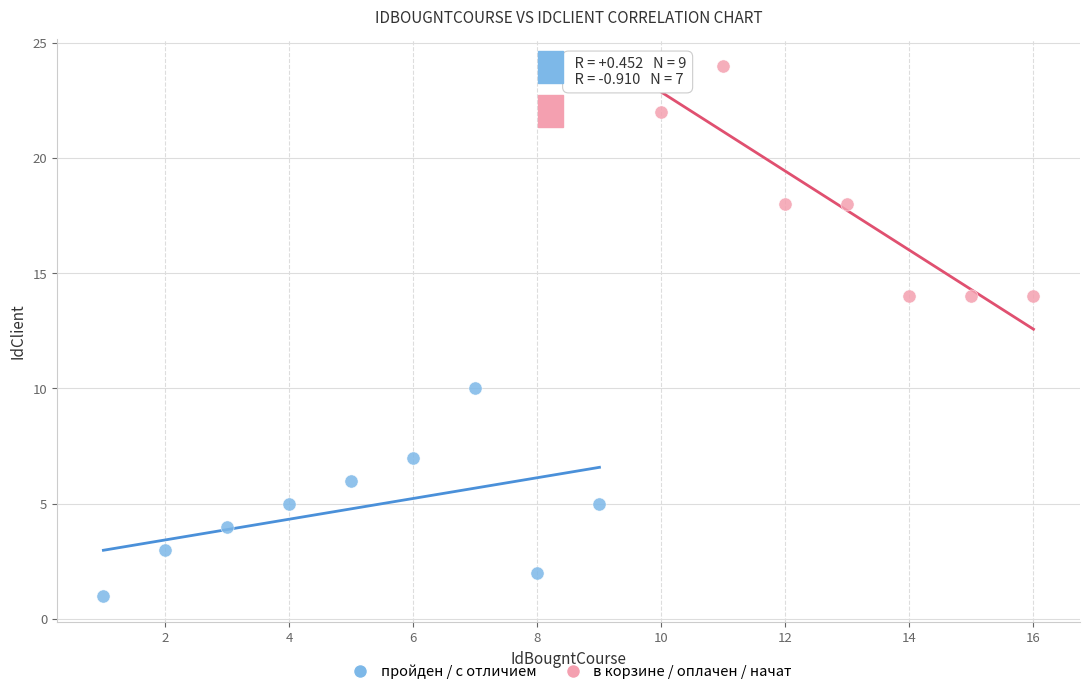

What are all the series names shown in the legend?

пройден / с отличием, в корзине / оплачен / начат